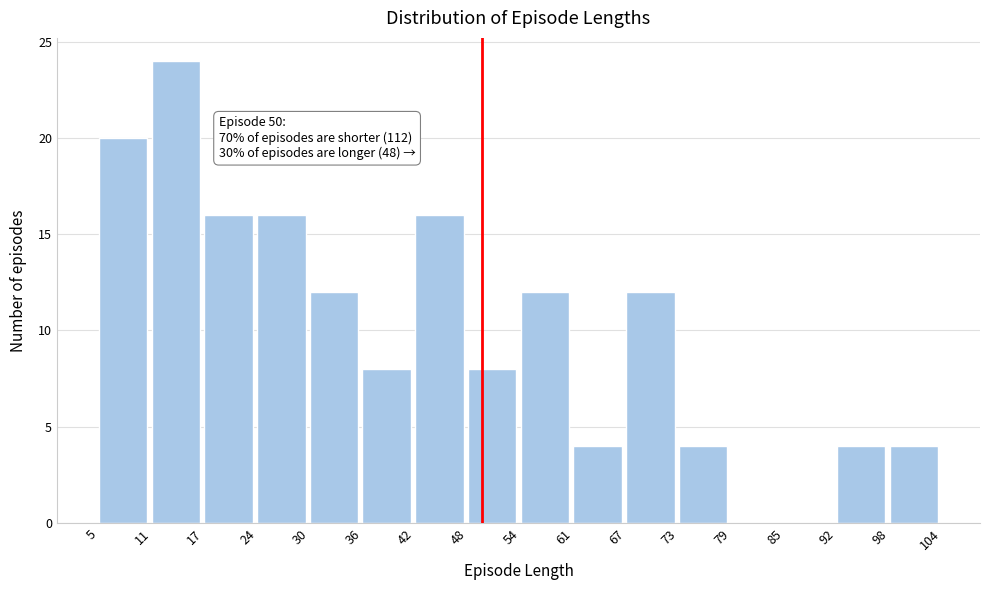

Over which range of the x-axis is the bar tallest?

11 to 17